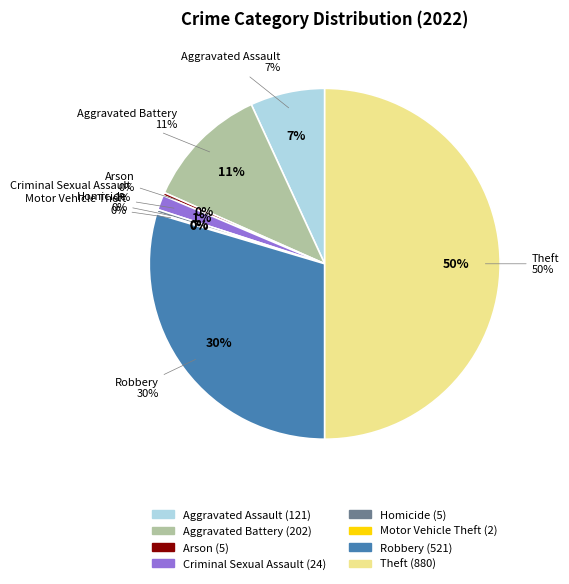

Combined, do Homicide and Motor Vehicle Theft account for over 50%?

No